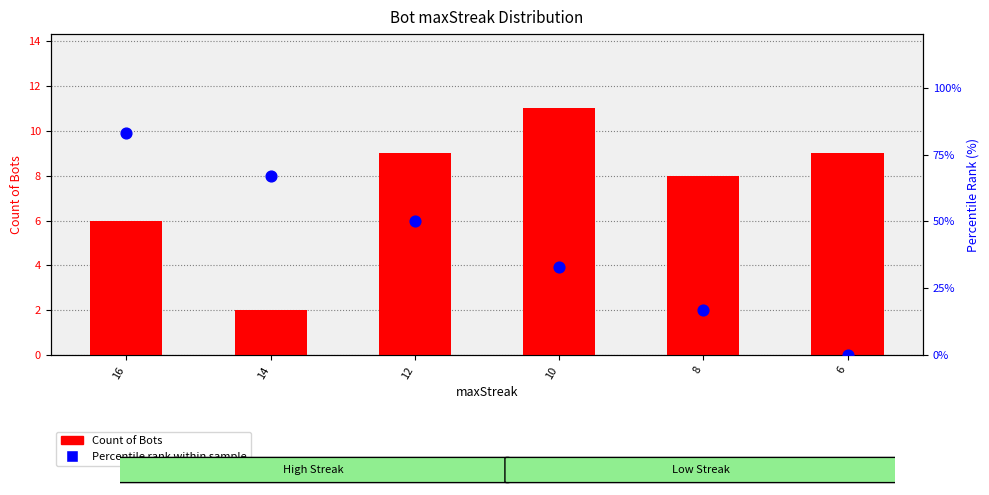

What are all the series names shown in the legend?

Count of Bots, Percentile Rank within sample